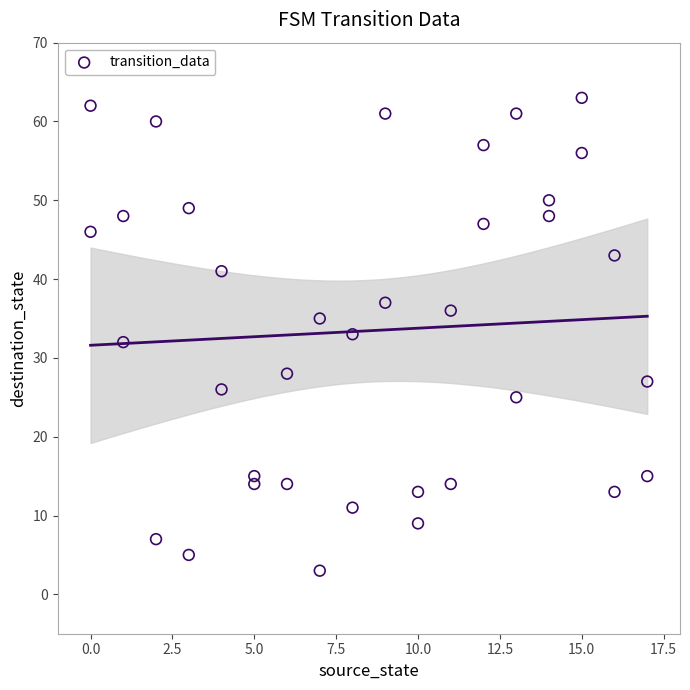

What is the range of X values (max minus min)?

17